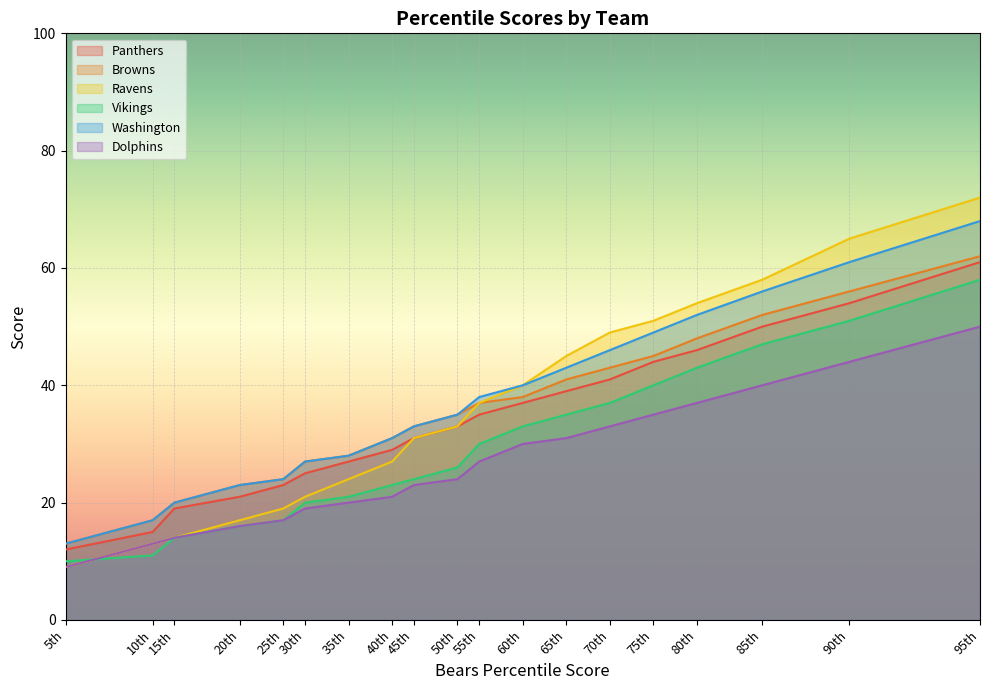

Rank the categories by Ravens value from highest to lowest.

95th, 90th, 85th, 80th, 75th, 70th, 65th, 60th, 55th, 50th, 45th, 40th, 35th, 30th, 25th, 20th, 15th, 10th, 5th